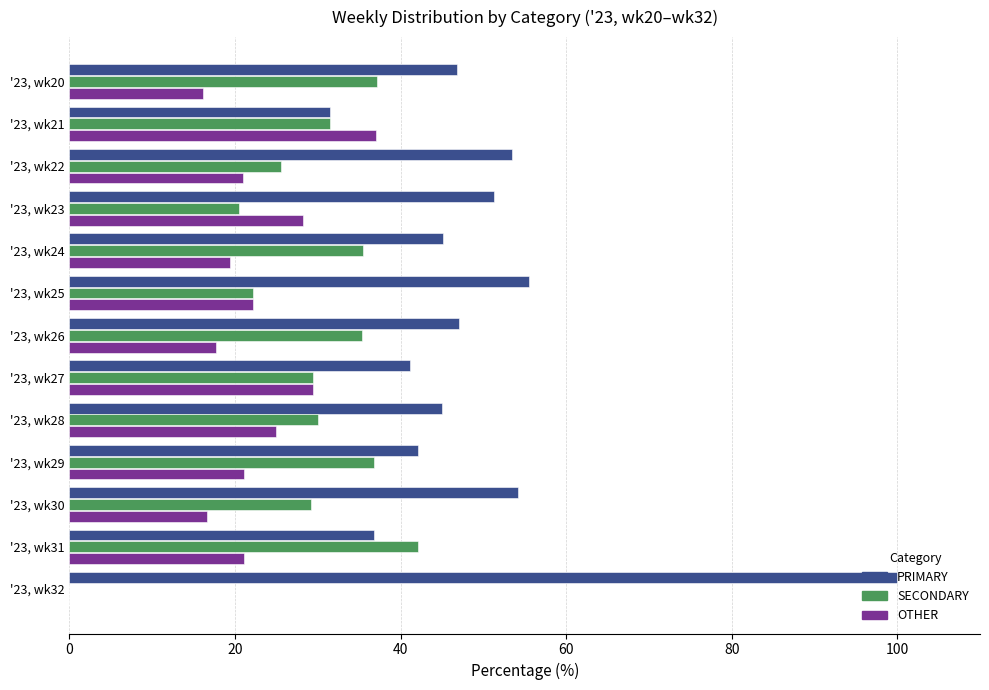

What is the highest value of the PRIMARY series?

100.0